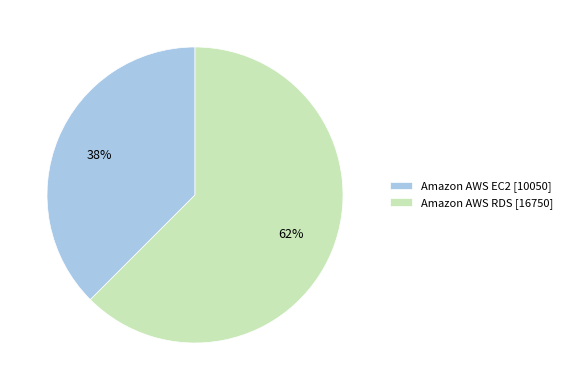

Which slice is the largest?

Amazon AWS RDS